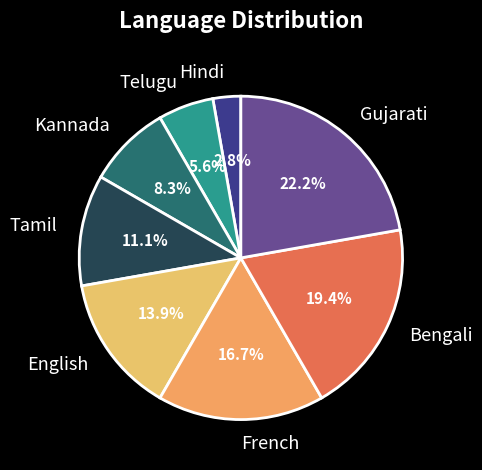

What is the smallest slice in the pie chart?

Hindi